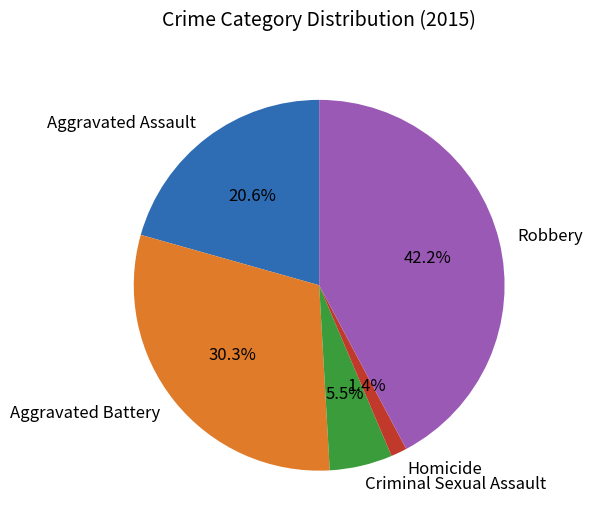

To the nearest percent, what portion does Homicide represent?

1%